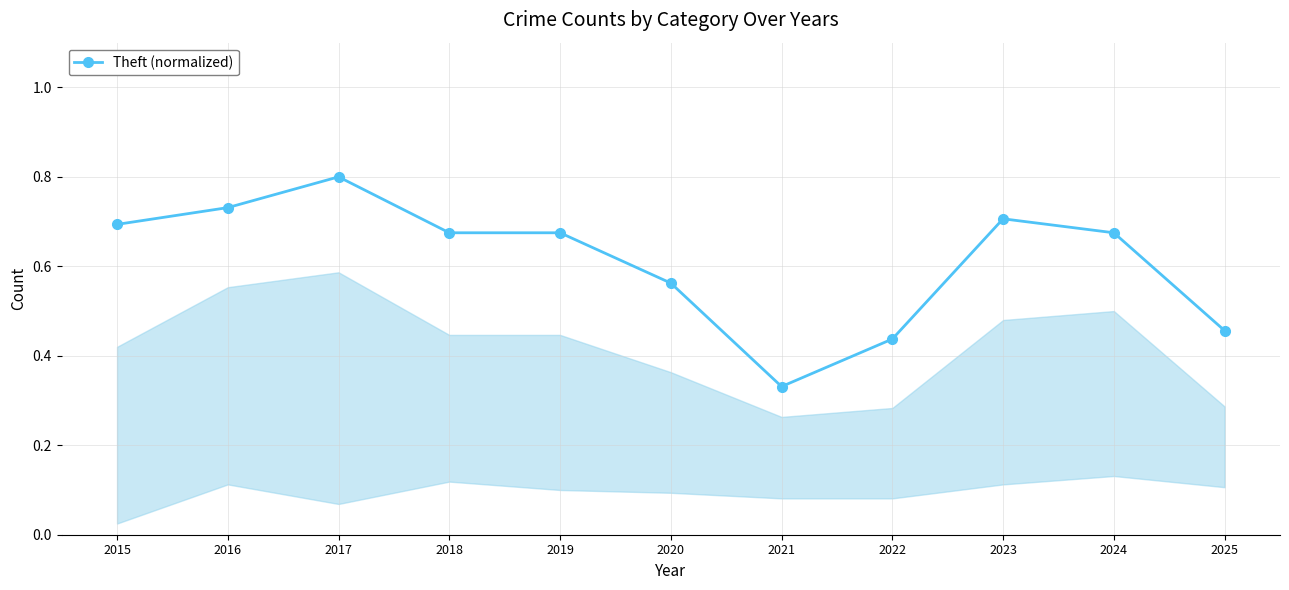

Where is the first local maximum?

2017